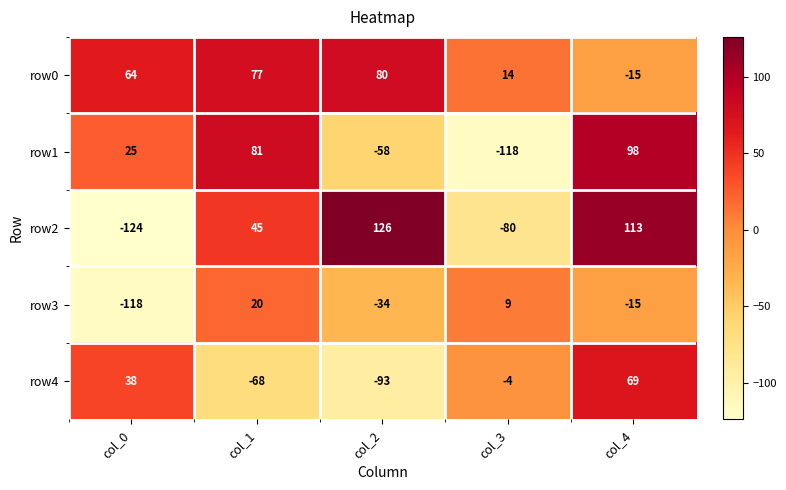

How many categories are shown in the chart?

5